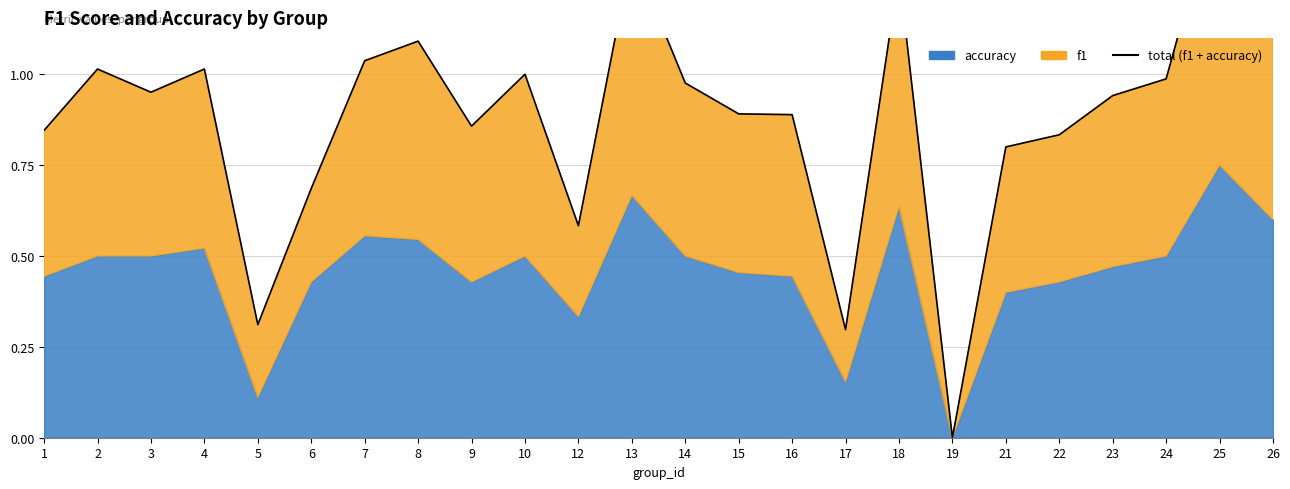

Rank the categories by value from highest to lowest.

25, 13, 18, 26, 8, 7, 2, 4, 10, 24, 14, 3, 23, 15, 16, 9, 1, 22, 21, 6, 12, 5, 17, 19